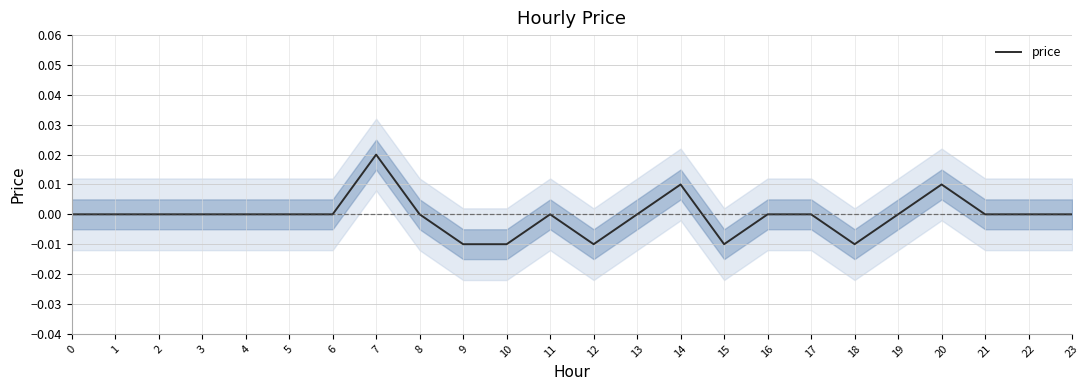

How many negative values are there?

5